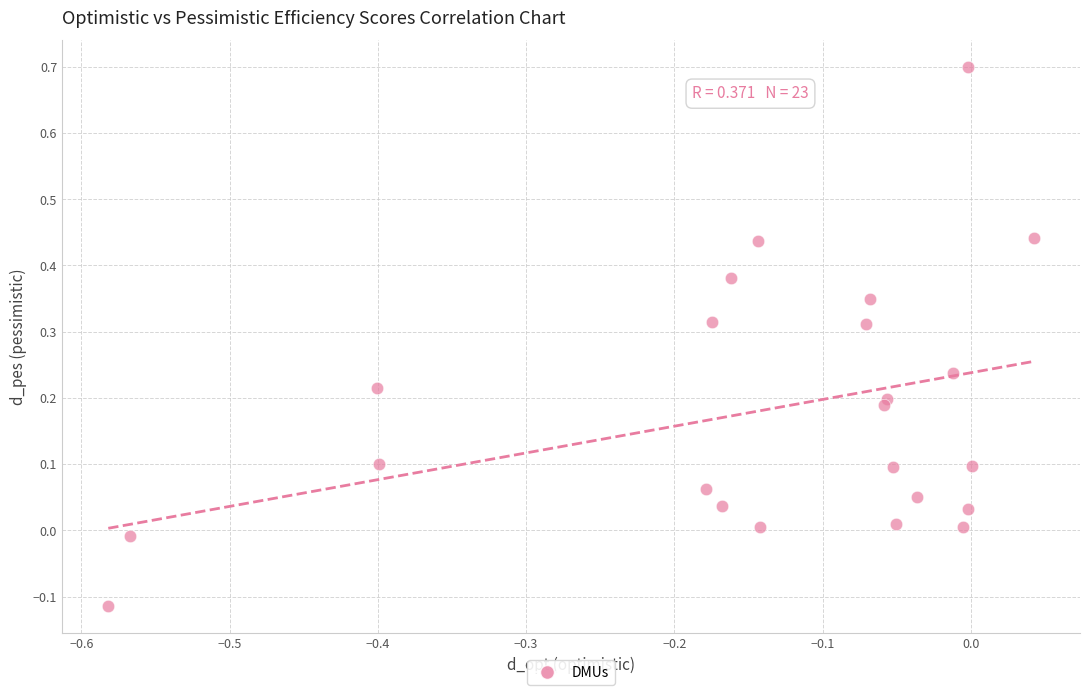

What is the range of Y values (max minus min)?

0.8